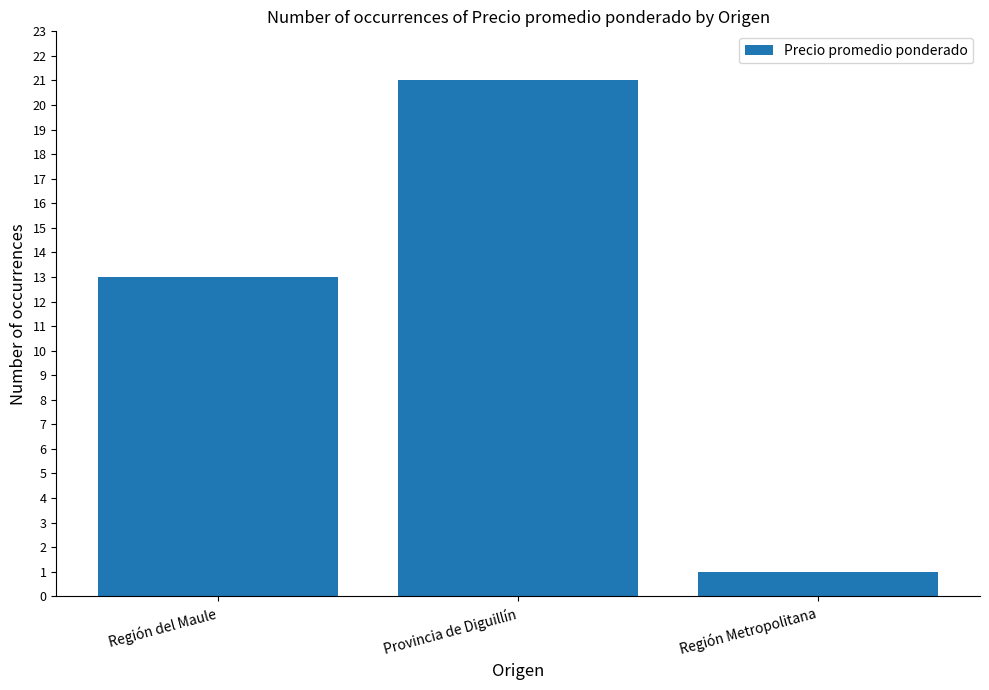

How many data points does each series have?

3